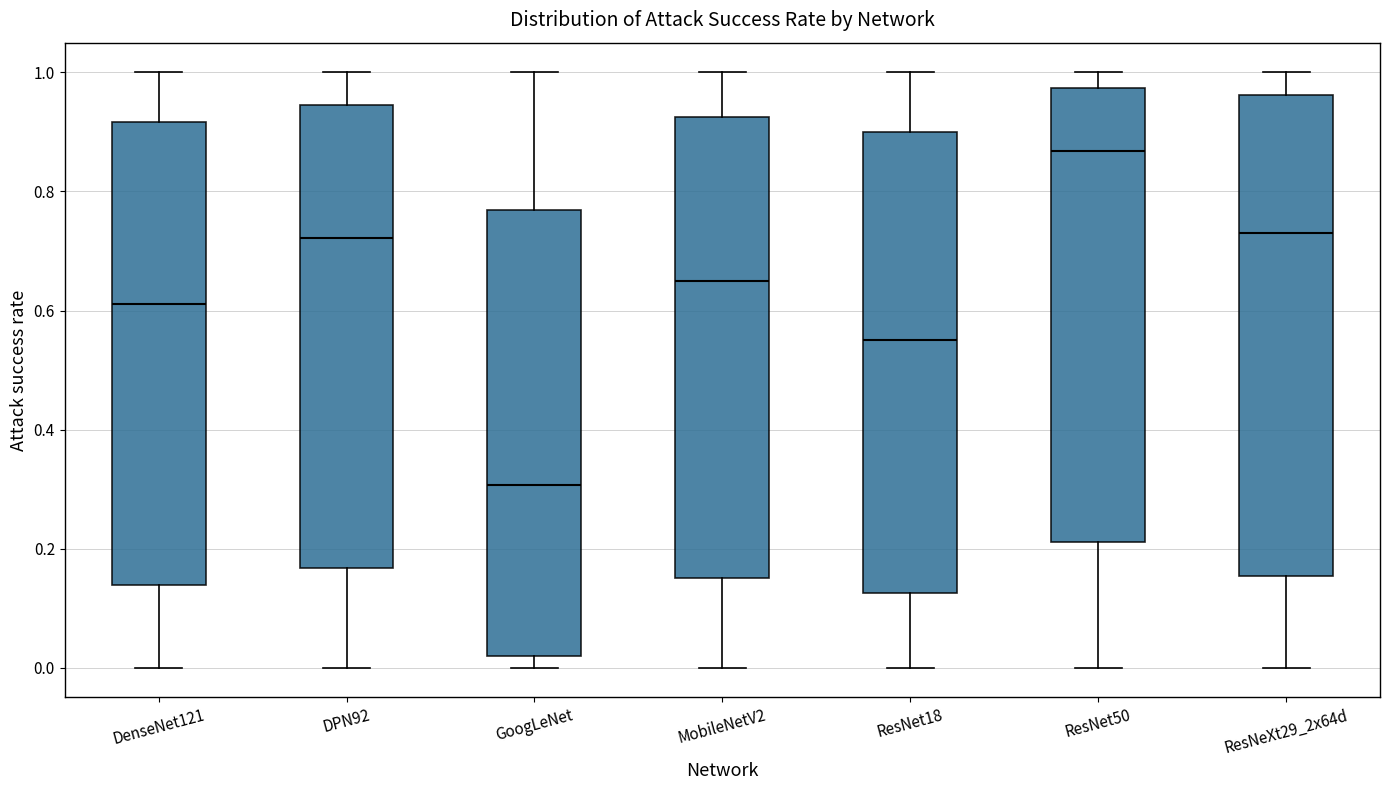

Reading left to right, transcribe this box plot: for each box, give where its median line is, the range the box spans, and where its two whiskers end, as read against the y-axis. The values are not printed on the chart, so give them approximately, as read against the axis.

DenseNet121: median 0.62, box 0.14 to 0.92, whiskers 0.00 to 1.00
DPN92: median 0.72, box 0.16 to 0.94, whiskers 0.00 to 1.00
GoogLeNet: median 0.30, box 0.02 to 0.76, whiskers 0.00 to 1.00
MobileNetV2: median 0.66, box 0.16 to 0.92, whiskers 0.00 to 1.00
ResNet18: median 0.56, box 0.12 to 0.90, whiskers 0.00 to 1.00
ResNet50: median 0.86, box 0.22 to 0.98, whiskers 0.00 to 1.00
ResNeXt29_2x64d: median 0.74, box 0.16 to 0.96, whiskers 0.00 to 1.00